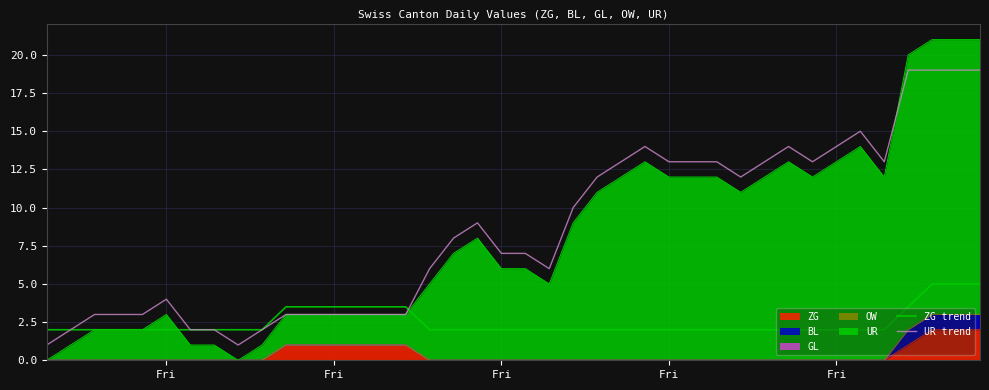

What is the difference between the maximum and second lowest values in the UR trend series?

18.0